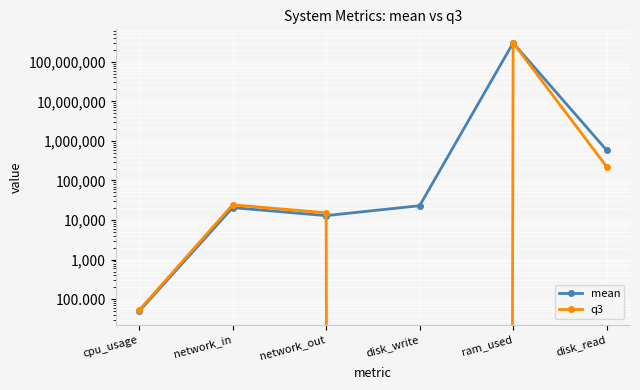

How many lines are shown in the chart?

2